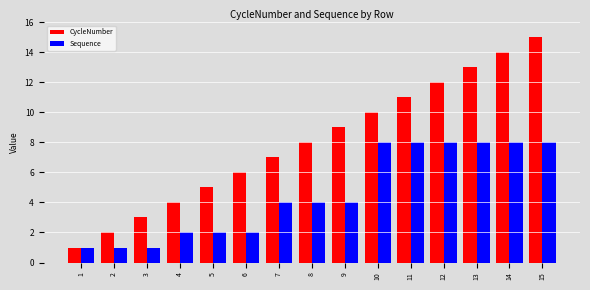

Rank the series by their maximum value, from highest to lowest.

CycleNumber, Sequence